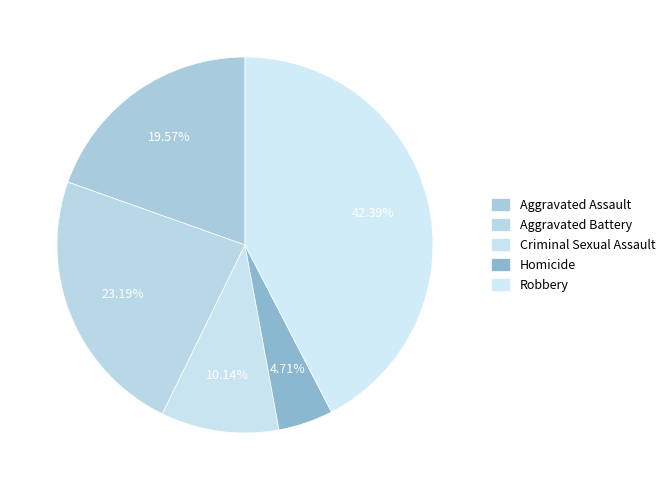

What percentage is the Criminal Sexual Assault slice, to the nearest percent?

10%